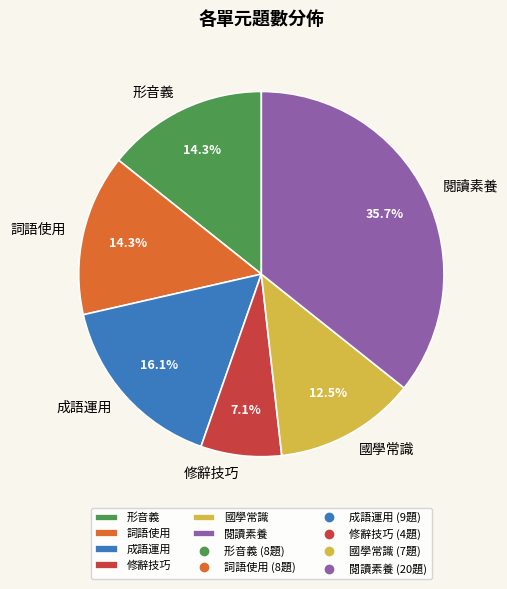

To the nearest percent, what is the difference between the largest and smallest slice percentages?

29%